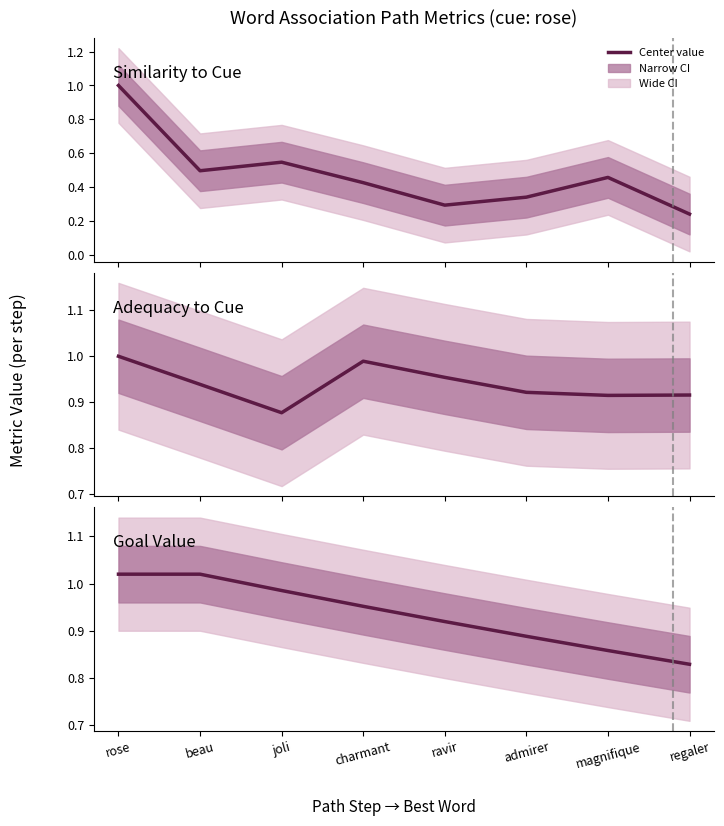

Reading left to right, extract all data points from this chart.

Similarity to Cue: rose=1.0	beau=0.5	joli=0.5	charmant=0.4	ravir=0.3	admirer=0.3	magnifique=0.5	regaler=0.2
Adequacy to Cue: rose=1.0	beau=0.9	joli=0.9	charmant=1.0	ravir=1.0	admirer=0.9	magnifique=0.9	regaler=0.9
Goal Value: rose=1.0	beau=1.0	joli=1.0	charmant=1.0	ravir=0.9	admirer=0.9	magnifique=0.9	regaler=0.8